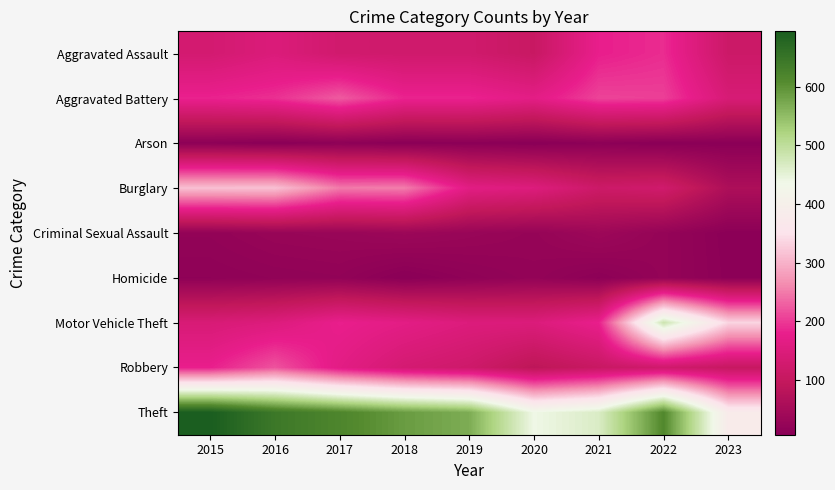

How many data points does each series have?

9